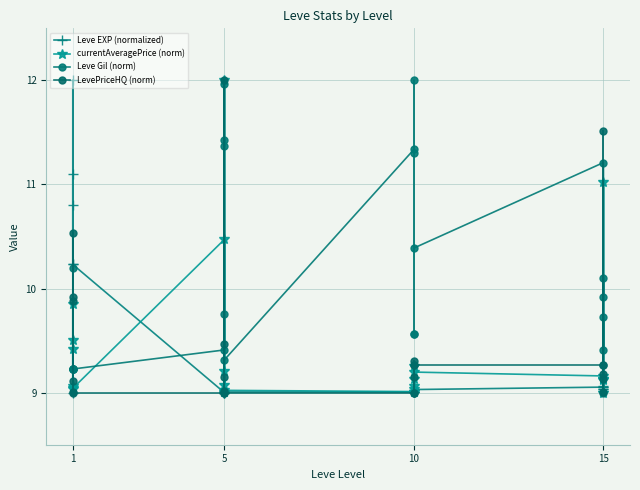

Reading right to left, list all the values displayed in this chart.

Leve EXP (normalized): 9.1	9.0	9.0	9.1	9.0	9.1	9.0	9.0	9.0	9.0	9.0	9.0	9.0	9.0	9.0	9.0	9.0	9.0	10.2	12.0	10.2	11.1	10.8	9.0
currentAveragePrice (norm): 9.1	9.1	9.0	11.0	9.1	9.2	9.2	9.1	9.0	9.3	9.1	9.0	9.0	9.0	12.0	9.1	9.2	10.5	9.0	9.9	9.1	9.0	9.5	9.4
Leve Gil (norm): 9.9	10.1	9.0	9.7	9.4	11.2	10.4	9.6	11.3	12.0	9.6	11.3	9.3	12.0	11.4	11.4	9.8	9.4	9.2	9.2	9.2	9.2	9.2	10.2
LevePriceHQ (norm): 9.3	9.2	9.0	11.5	9.1	9.3	9.3	9.1	9.0	9.3	9.3	9.0	9.0	9.0	12.0	9.2	9.5	9.0	9.0	10.5	9.9	9.1	9.9	9.0